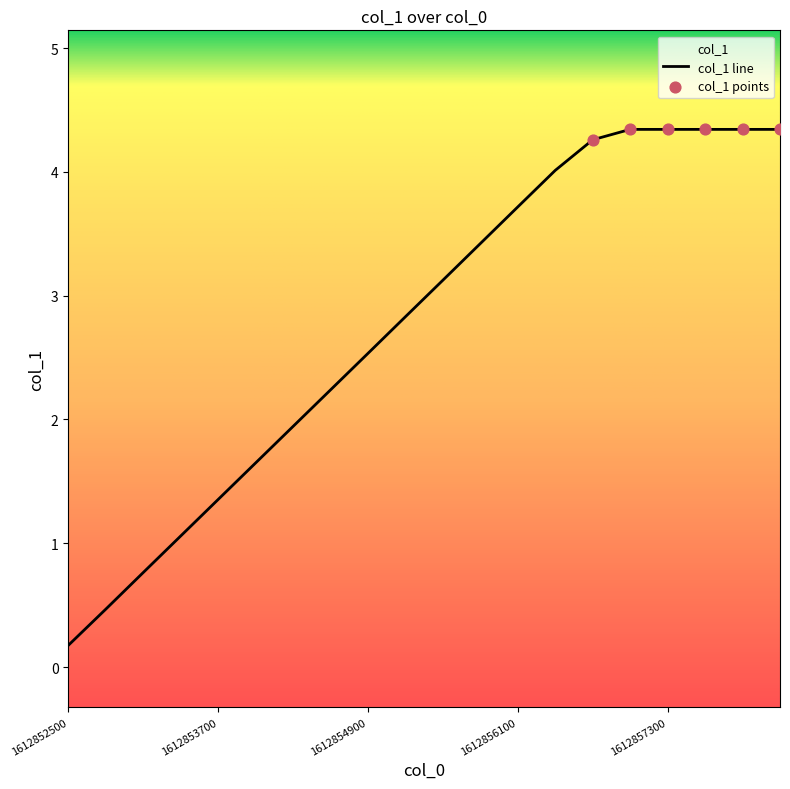

What is the ratio of the value at 1612854600 to the value at 1612857600?

0.5